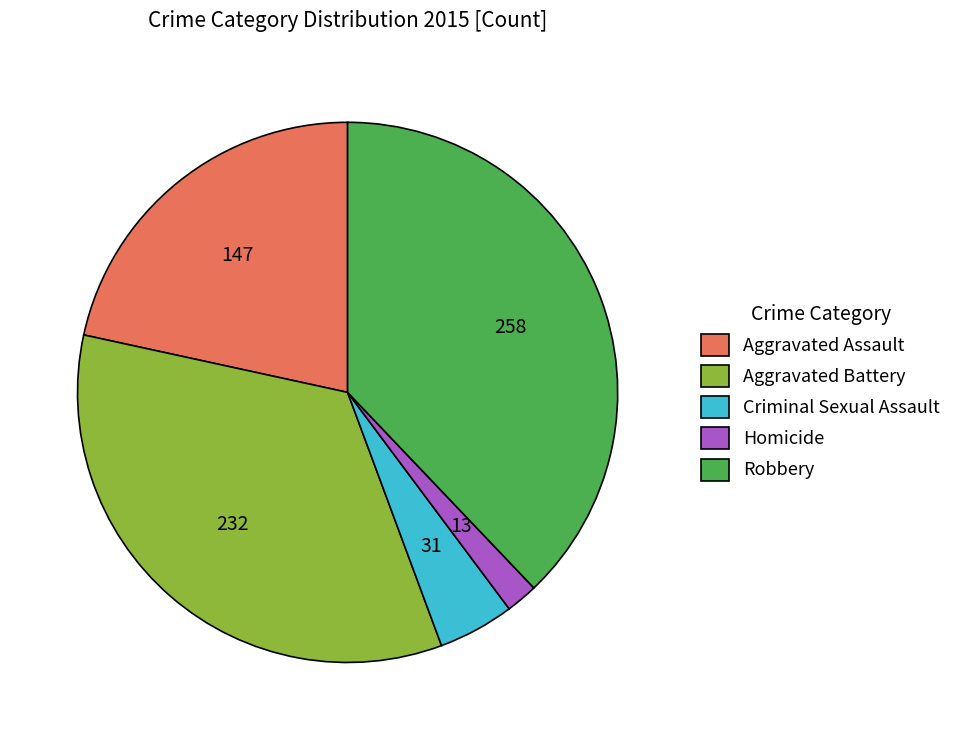

Rank the categories by value from lowest to highest.

Homicide, Criminal Sexual Assault, Aggravated Assault, Aggravated Battery, Robbery